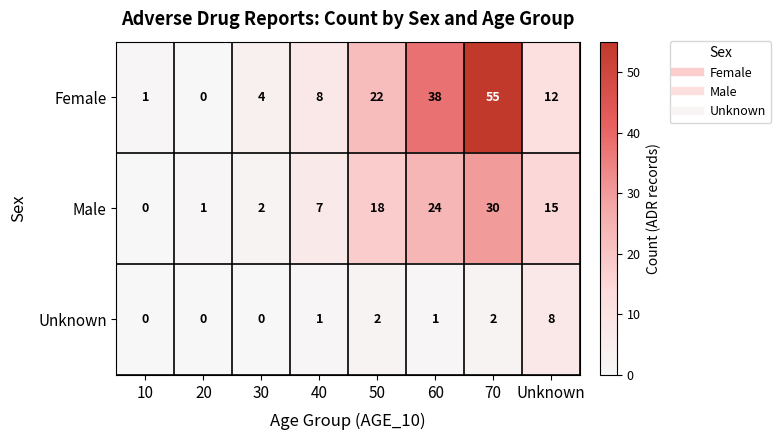

The Unknown series shows -5 at 30. True or false?

False